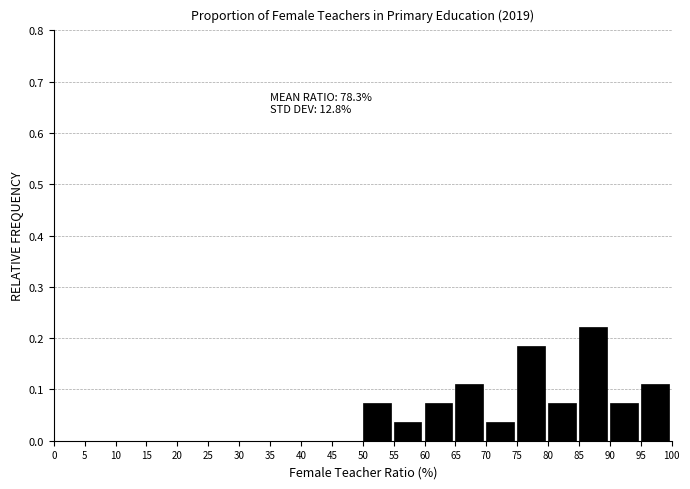

Over which range of the x-axis is the bar tallest?

85 to 90